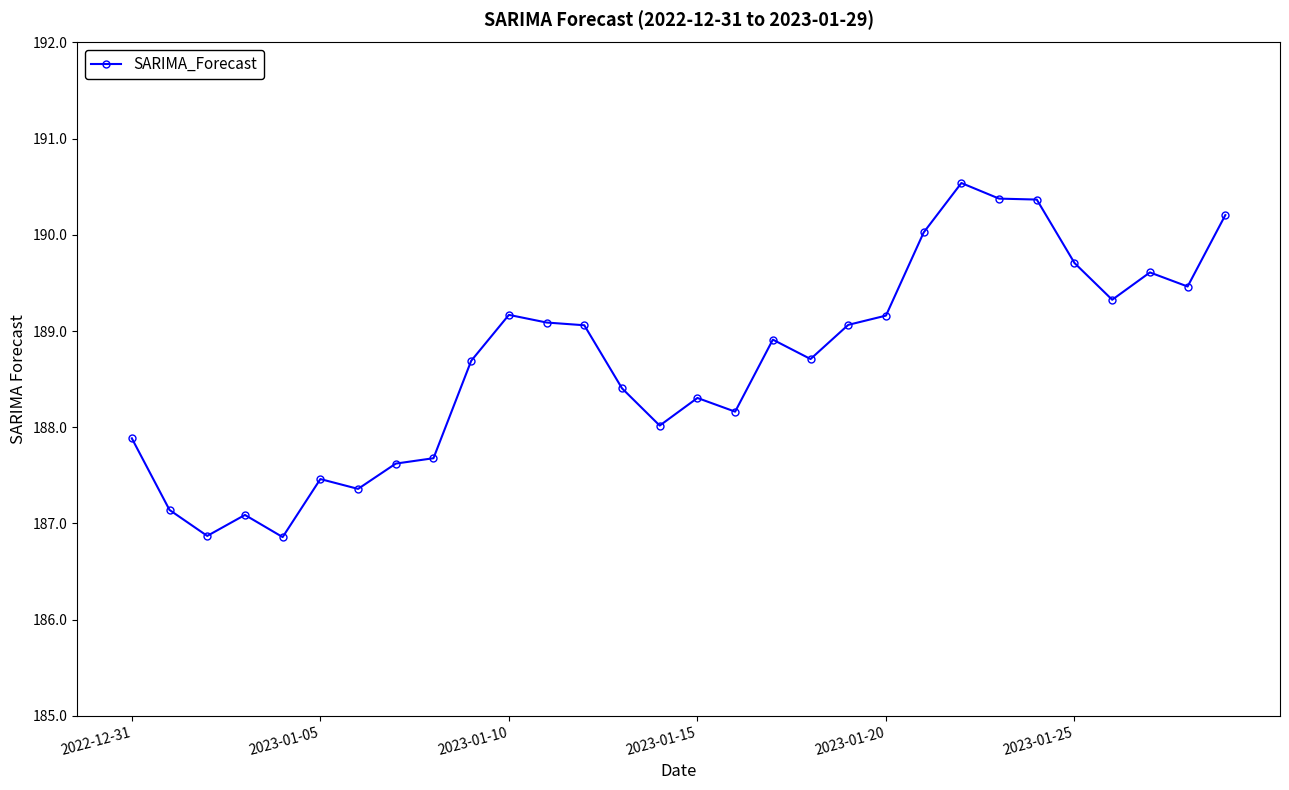

What is the sum of all values?

5660.3